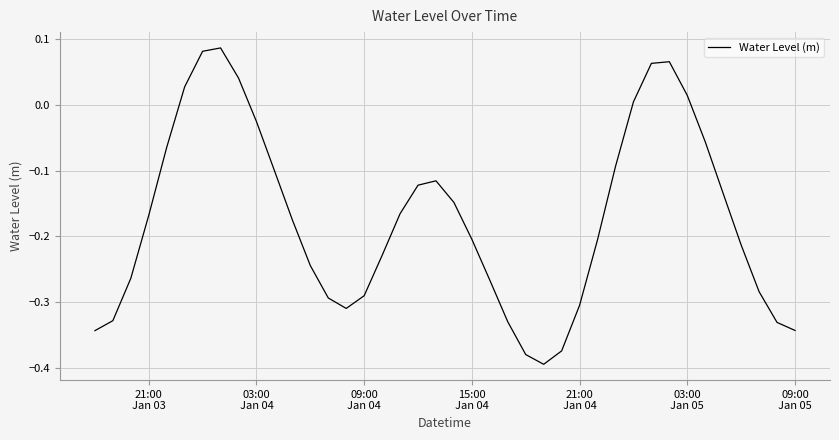

Does the chart display data point markers on the line(s)?

No